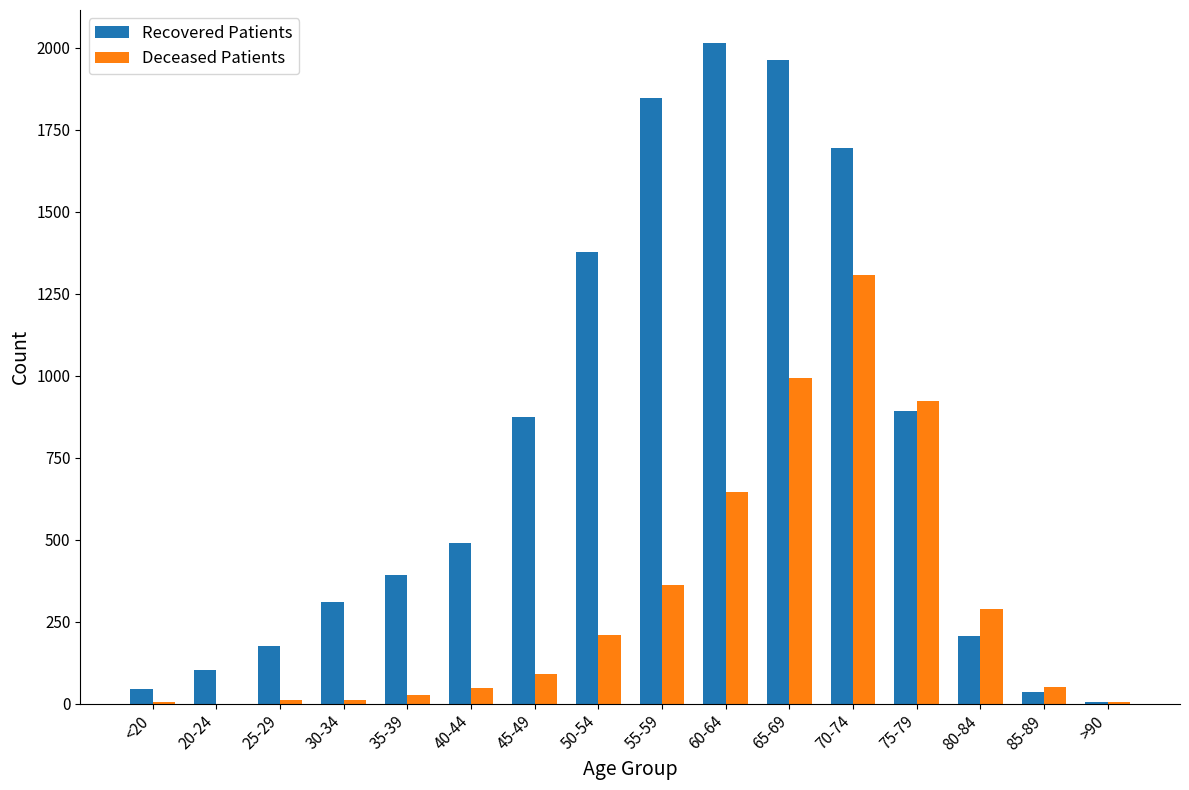

Which series has the largest total across all categories?

Recovered Patients